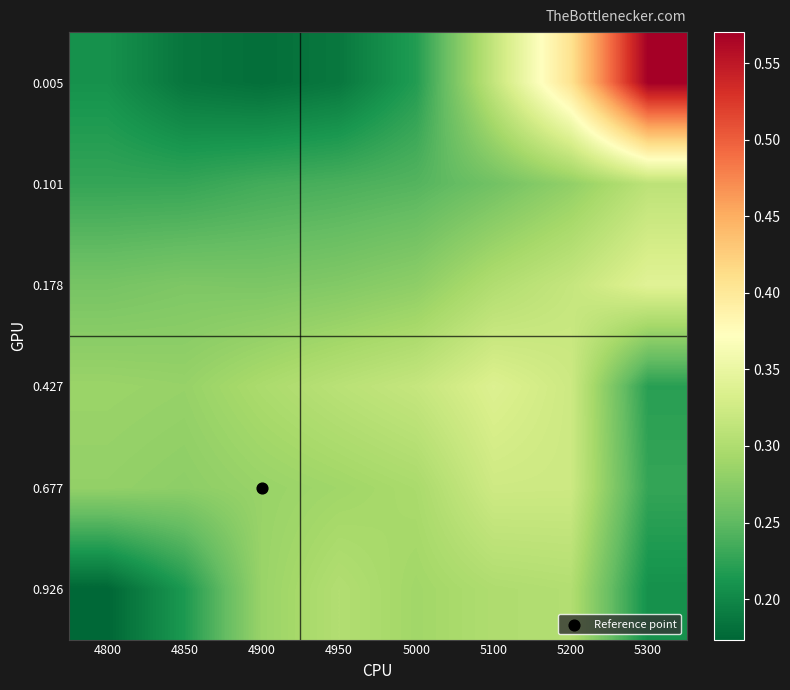

Reading left to right, list all the values displayed in this chart.

0.005: 4800=0.2	4850=0.2	4900=0.2	4950=0.2	5000=0.2	5100=0.3	5200=0.4	5300=0.6
0.101: 4800=0.2	4850=0.2	4900=0.2	4950=0.2	5000=0.2	5100=0.3	5200=0.3	5300=0.3
0.178: 4800=0.3	4850=0.3	4900=0.3	4950=0.3	5000=0.3	5100=0.3	5200=0.3	5300=0.3
0.427: 4800=0.3	4850=0.3	4900=0.3	4950=0.3	5000=0.3	5100=0.3	5200=0.3	5300=0.2
0.677: 4800=0.3	4850=0.3	4900=0.3	4950=0.3	5000=0.3	5100=0.3	5200=0.3	5300=0.2
0.926: 4800=0.2	4850=0.2	4900=0.3	4950=0.3	5000=0.3	5100=0.3	5200=0.3	5300=0.2